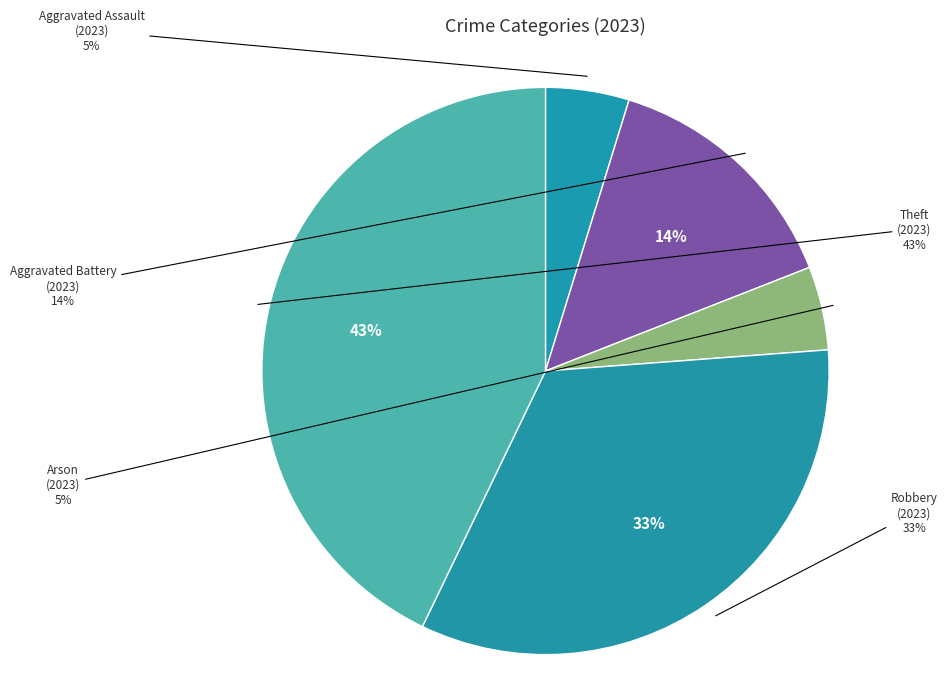

Rank the categories by value from highest to lowest.

Theft, Robbery, Aggravated Battery, Aggravated Assault, Arson